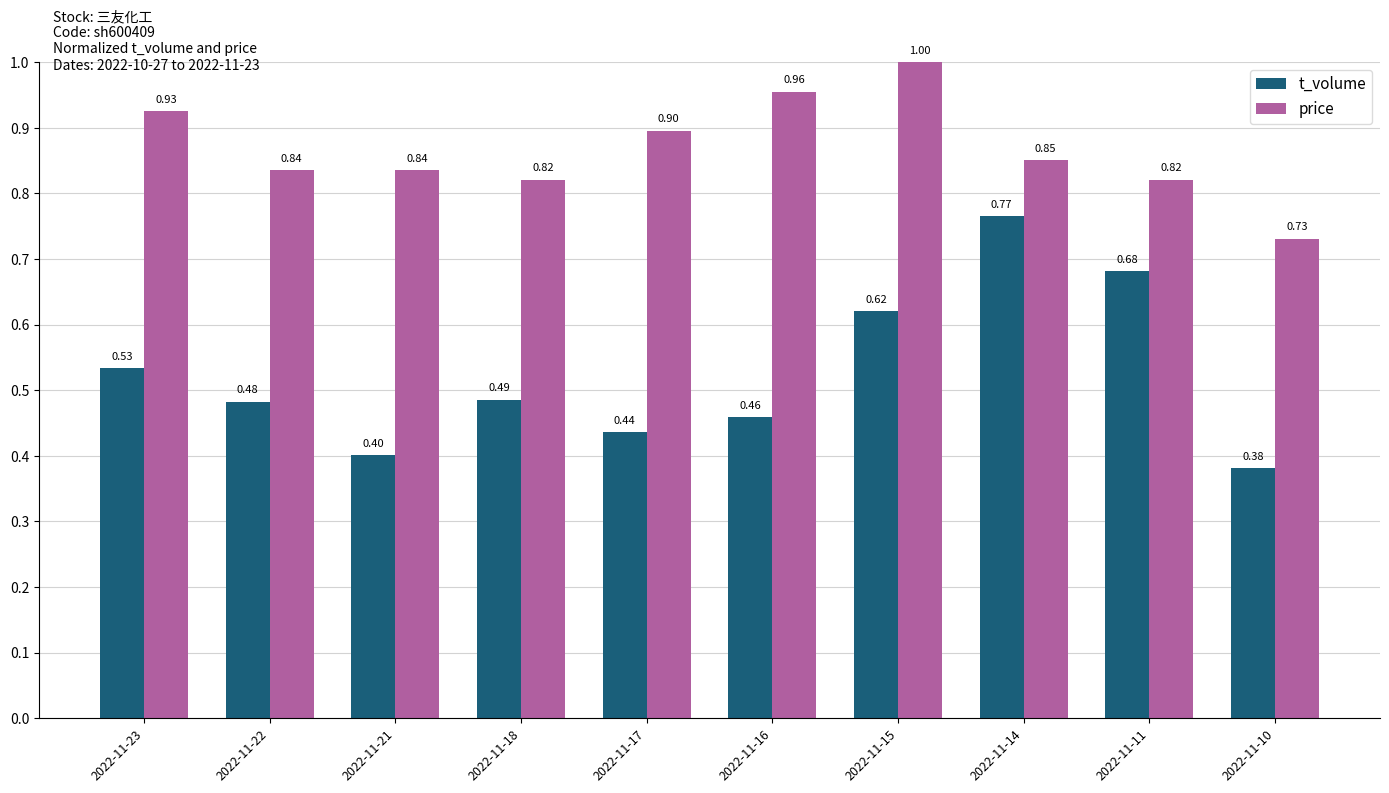

What is the lowest value of the t_volume series?

0.4